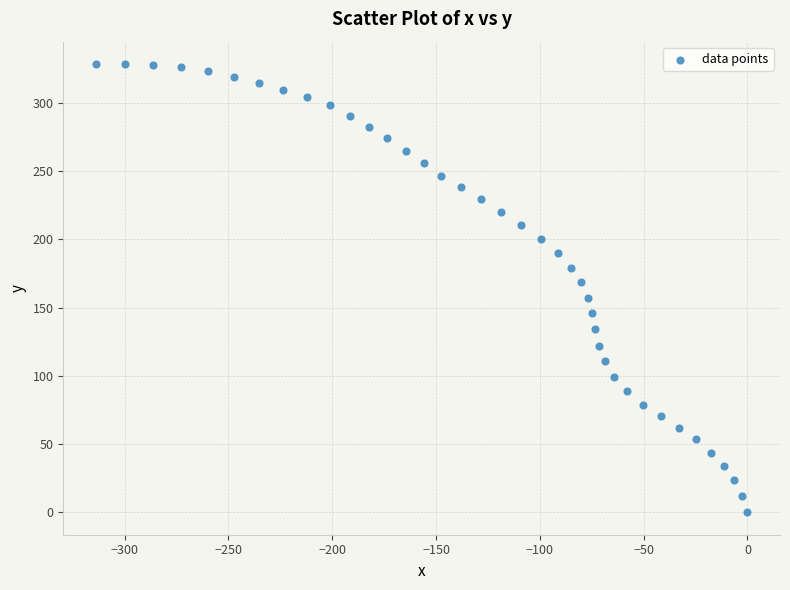

What is the range of X values (max minus min)?

313.9